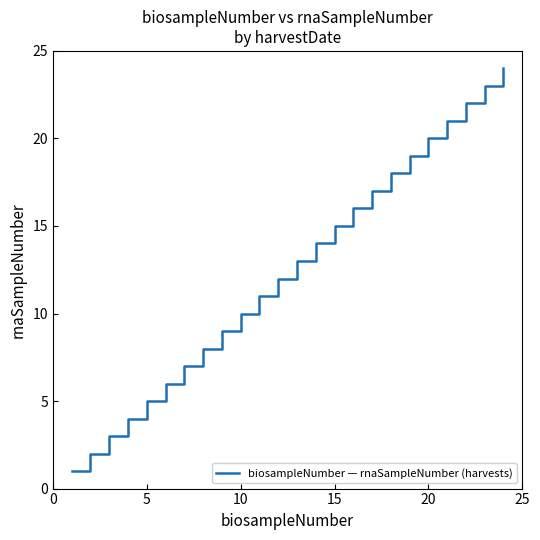

What is the difference between the maximum and minimum values?

23